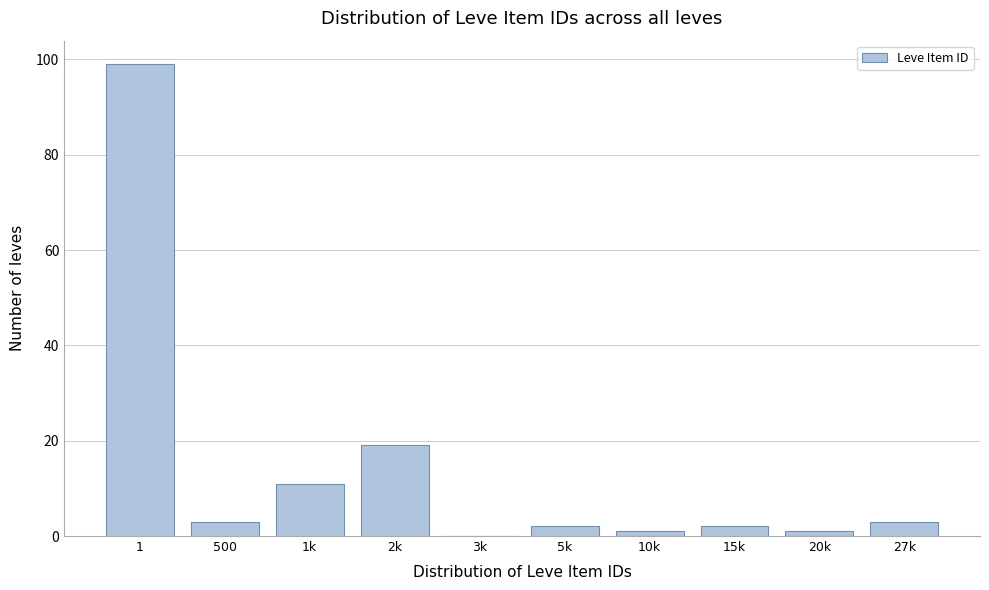

Reading left to right, extract all data points from this chart.

1=99	500=3	1k=11	2k=19	3k=0	5k=2	10k=1	15k=2	20k=1	27k=3